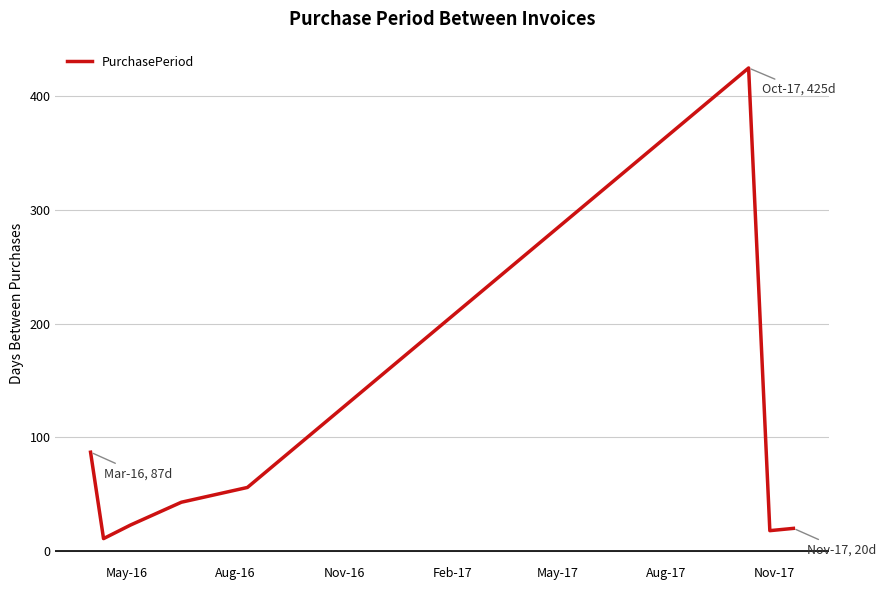

Reading left to right, transcribe all the data shown in this chart.

87	11	23	43	56	425	18	20